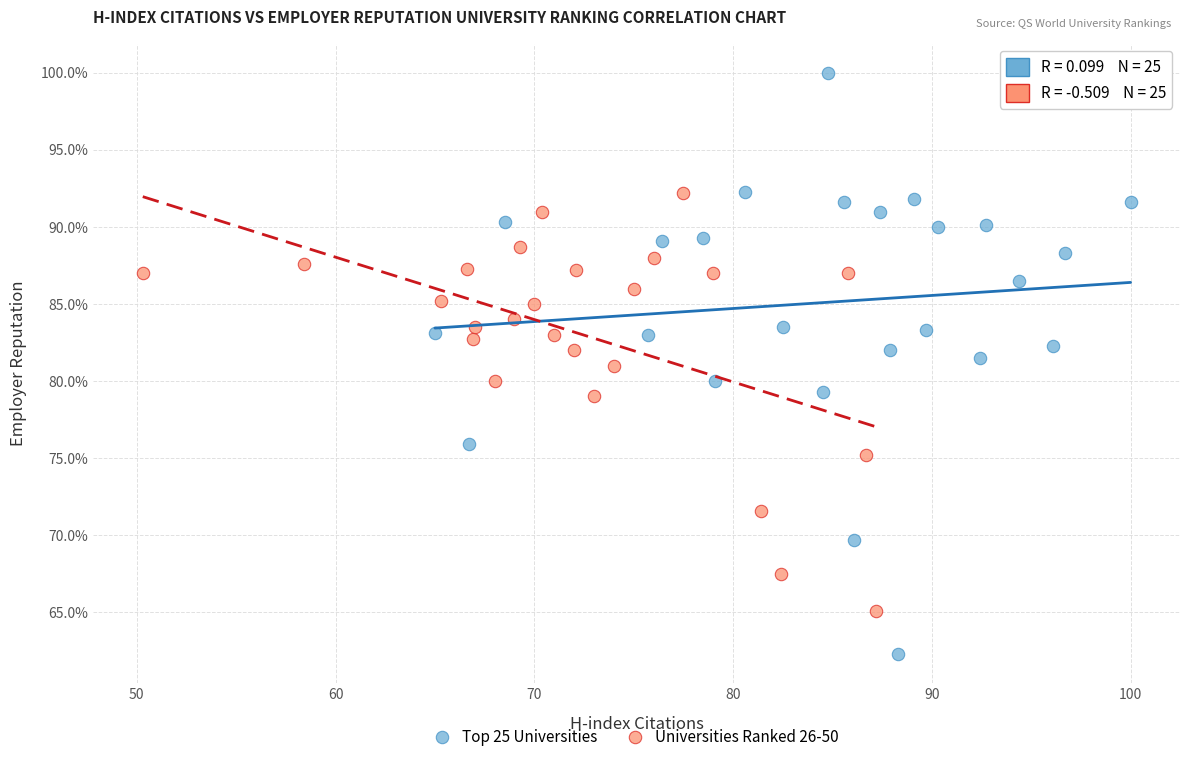

Which series reaches the minimum Y coordinate?

Top 25 Universities